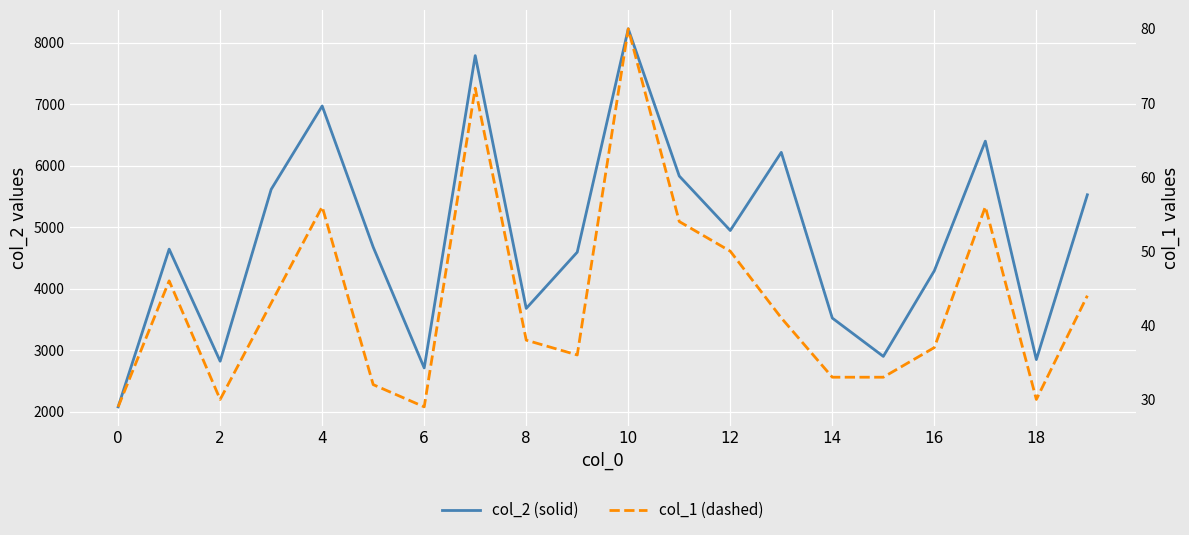

How many interior local valleys does the col_2 (solid) series have?

6